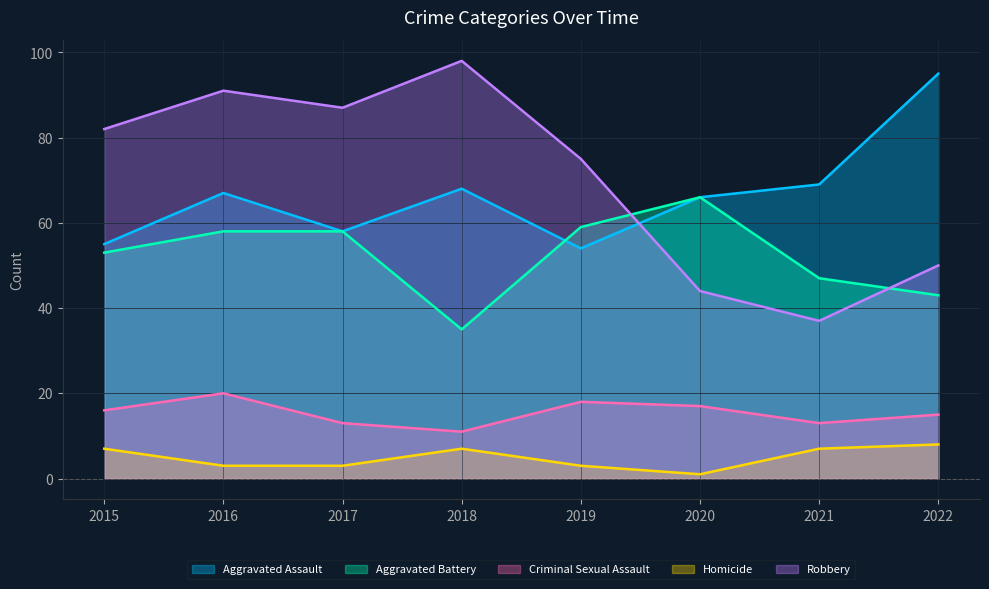

True or false: Aggravated Assault has a value of 118 at 2018.

False